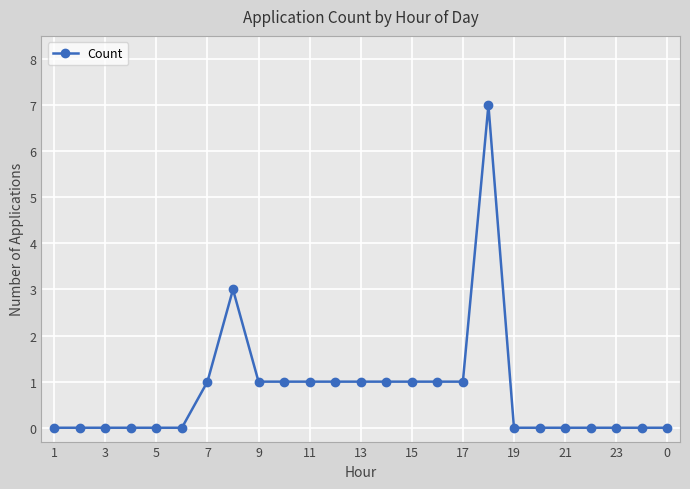

What is the difference between the second highest and second lowest values?

3